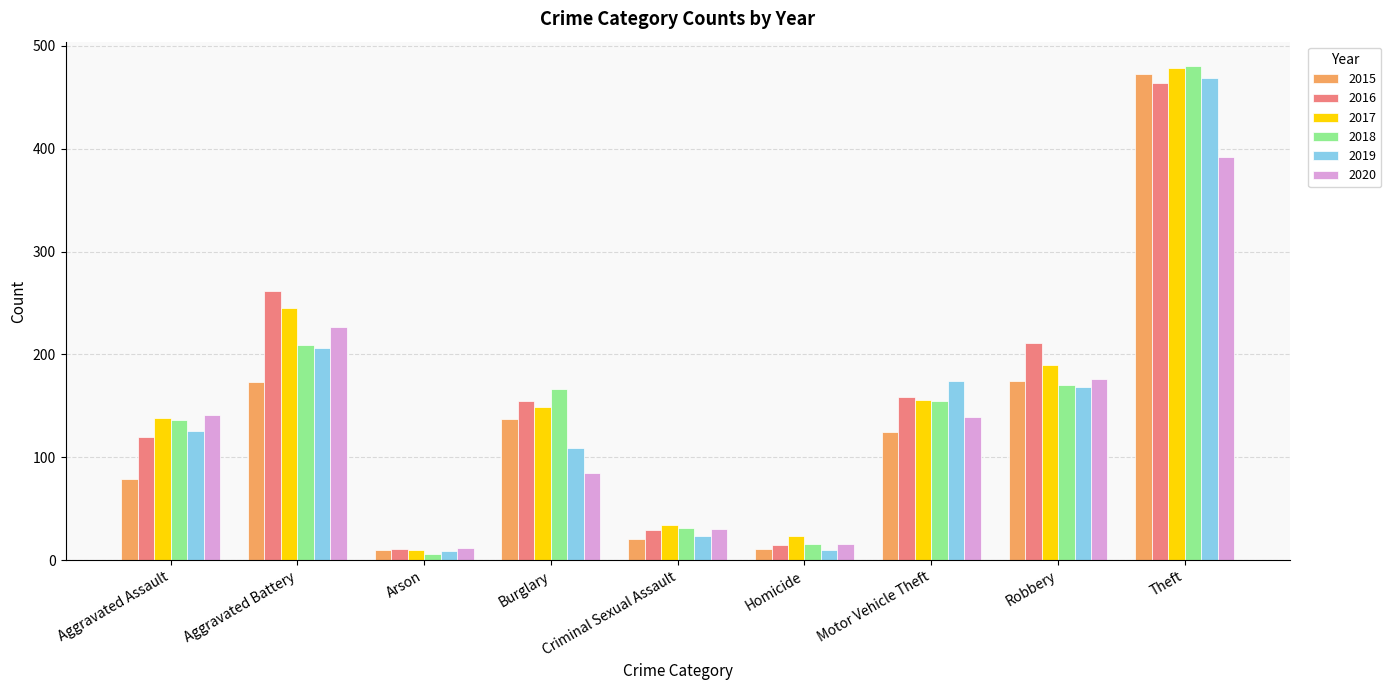

Is the value of 2018 at Robbery greater than the value of 2020 at Burglary?

Yes